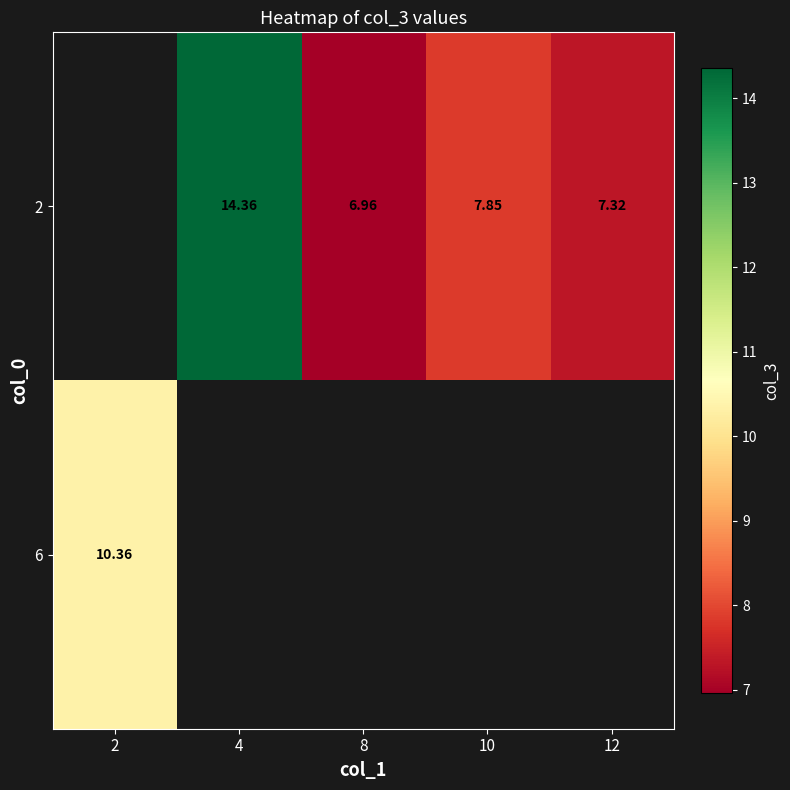

Is the value of 2 at 10 greater than the value of 6 at 2?

No